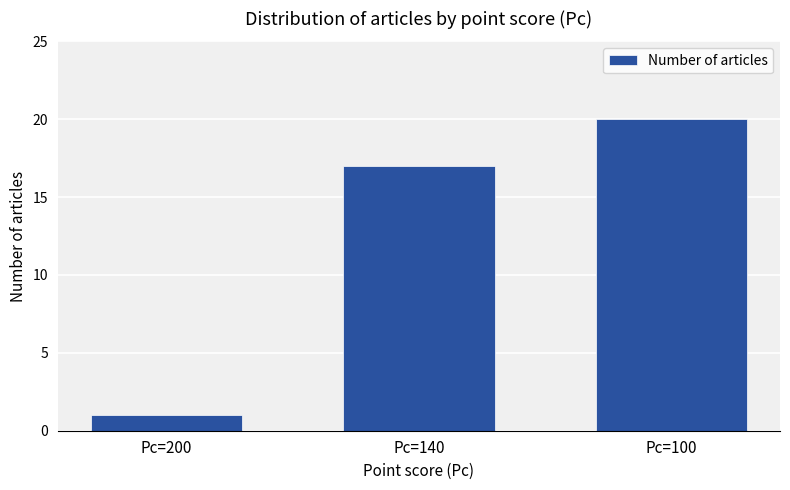

List the labels in order of value, smallest first.

Pc=200, Pc=140, Pc=100